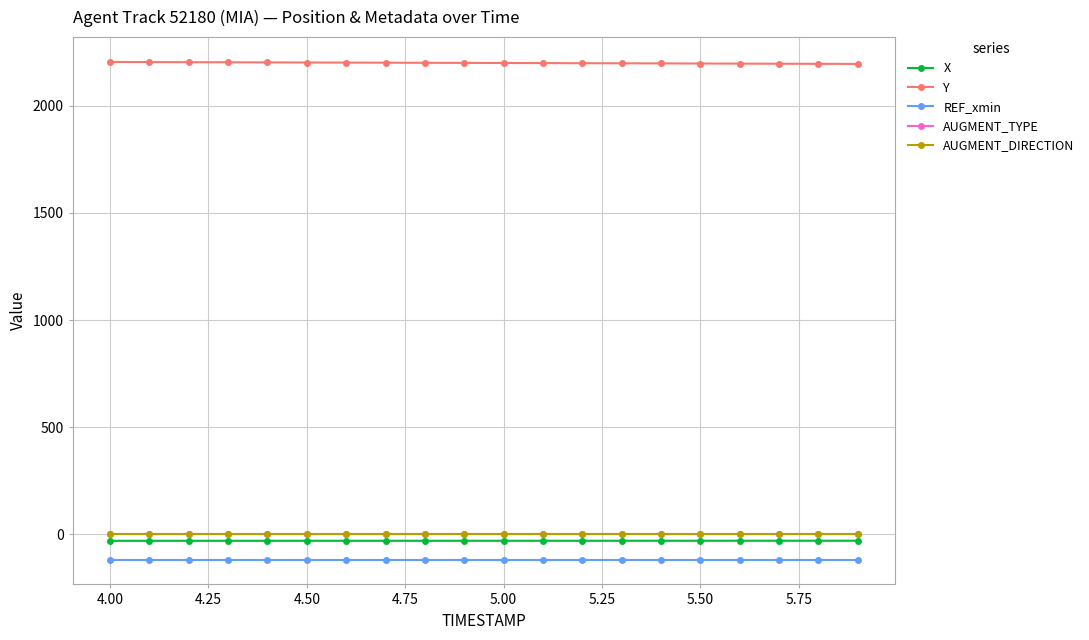

What is the difference between the maximum and minimum values in the Y series?

9.1